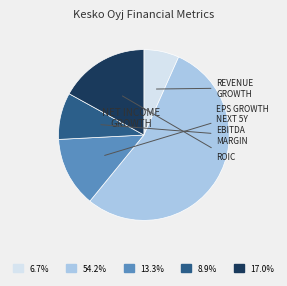

Is there a majority slice in this chart?

Yes